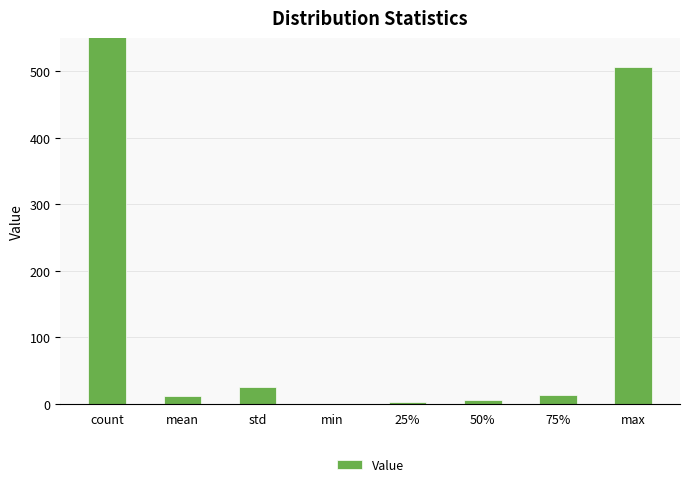

What is the sum of all values?

3021.4